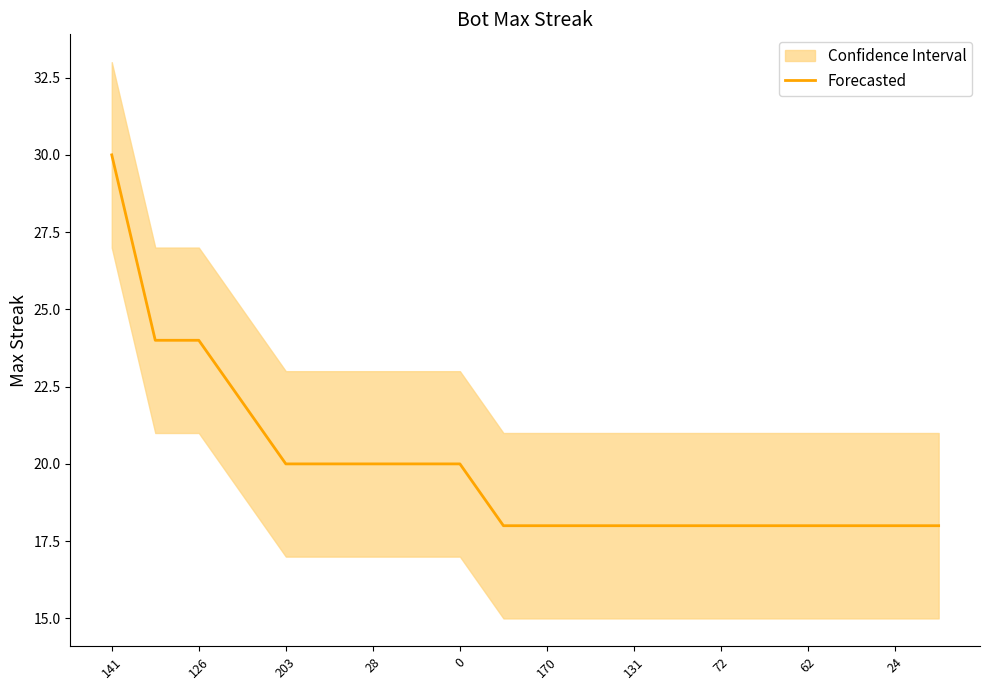

The value of Forecasted at 28 is 35. True or false?

False